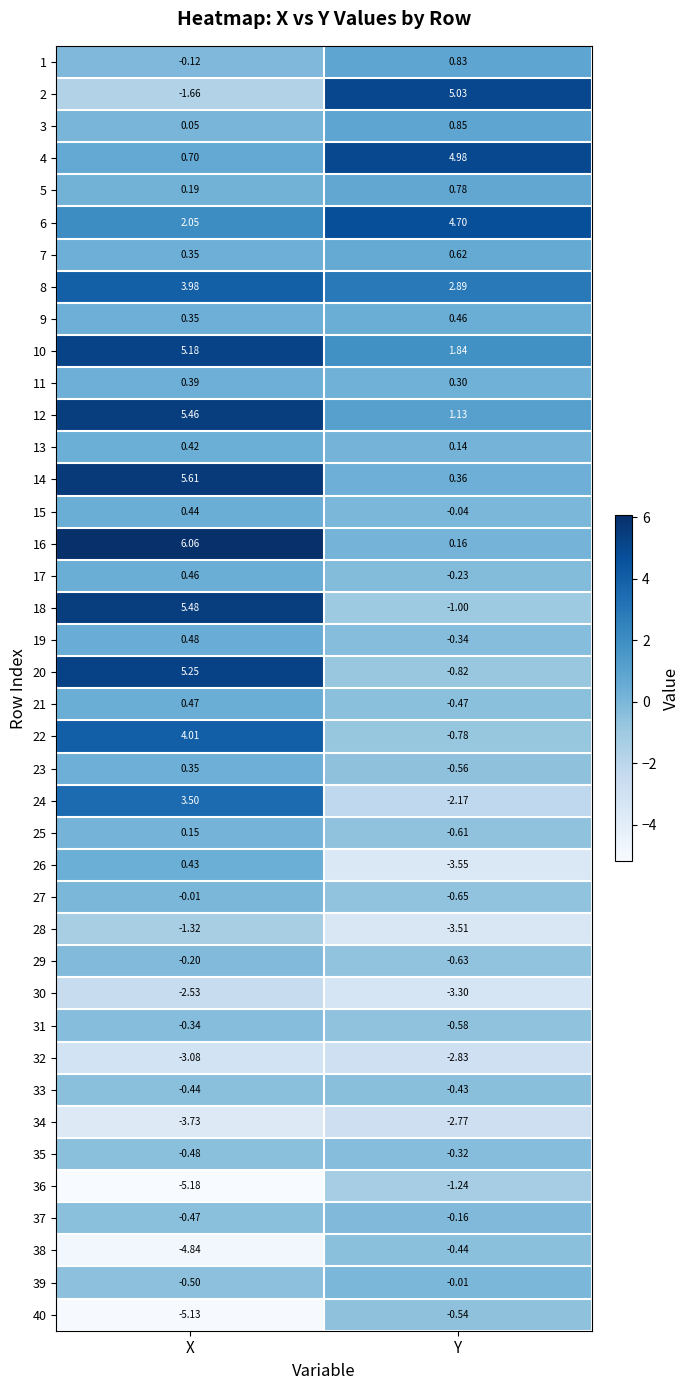

Where does the 24 series first go above 3?

X